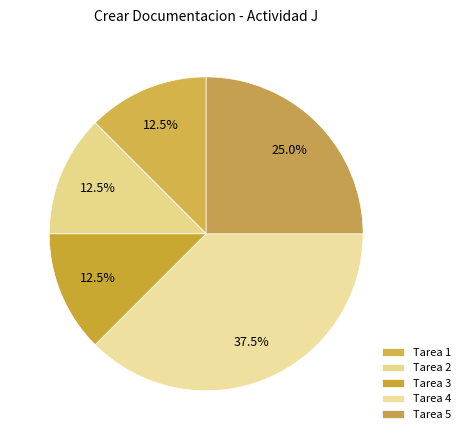

How many segments does this pie chart have?

5